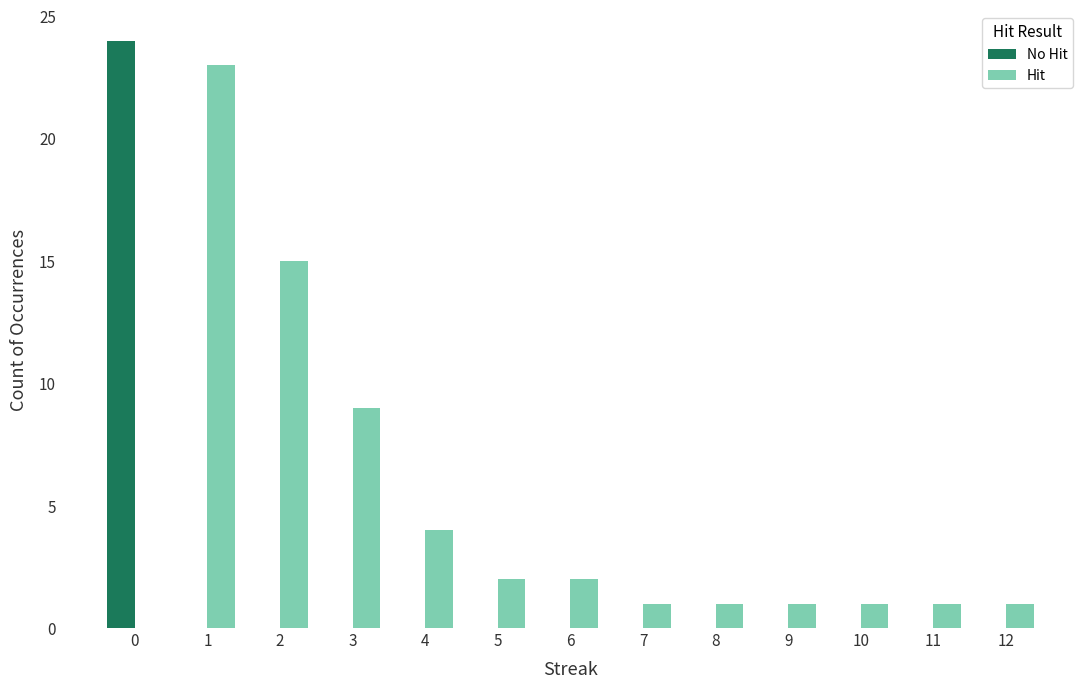

How many data points does each series have?

13